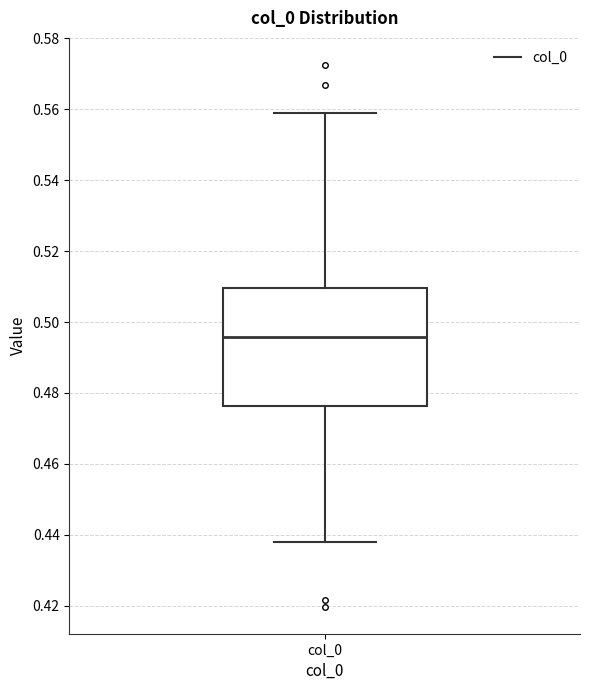

Transcribe this box plot: give where the median line is, the range the box spans, and where the two whiskers end, as read against the y-axis. The values are not printed on the chart, so give them approximately, as read against the axis.

median 0.496, box 0.476 to 0.510, whiskers 0.438 to 0.558